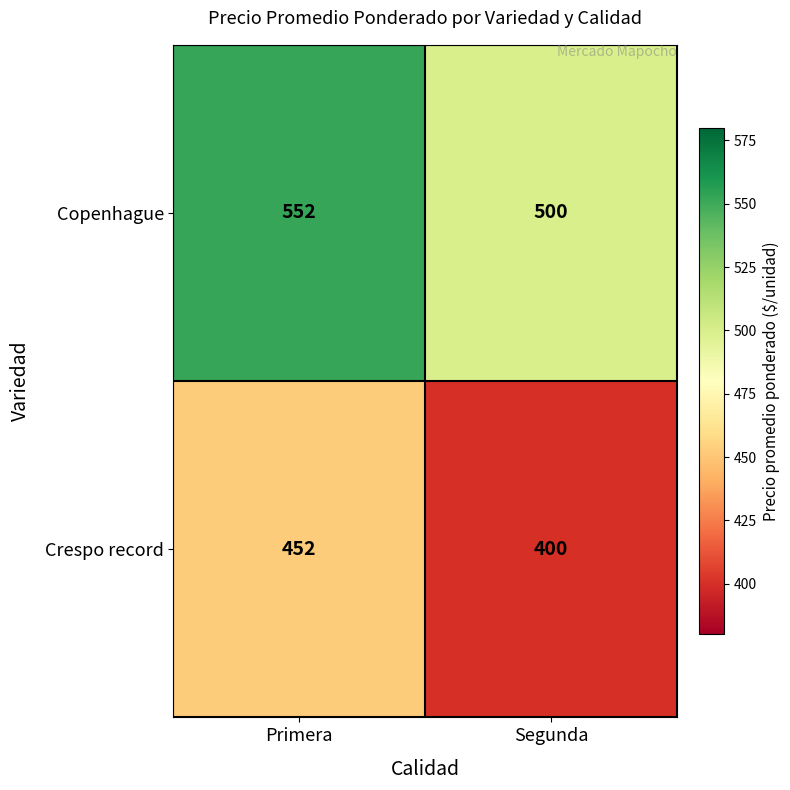

Read the Copenhague value at Segunda, to the nearest 5.

500